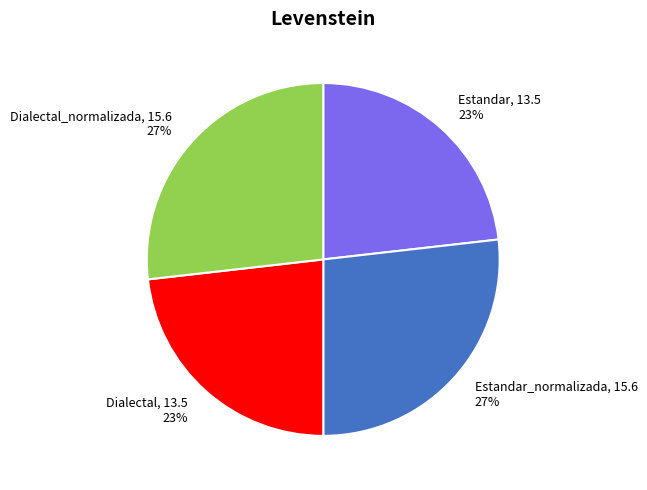

To the nearest percent, what is the average slice percentage?

25%